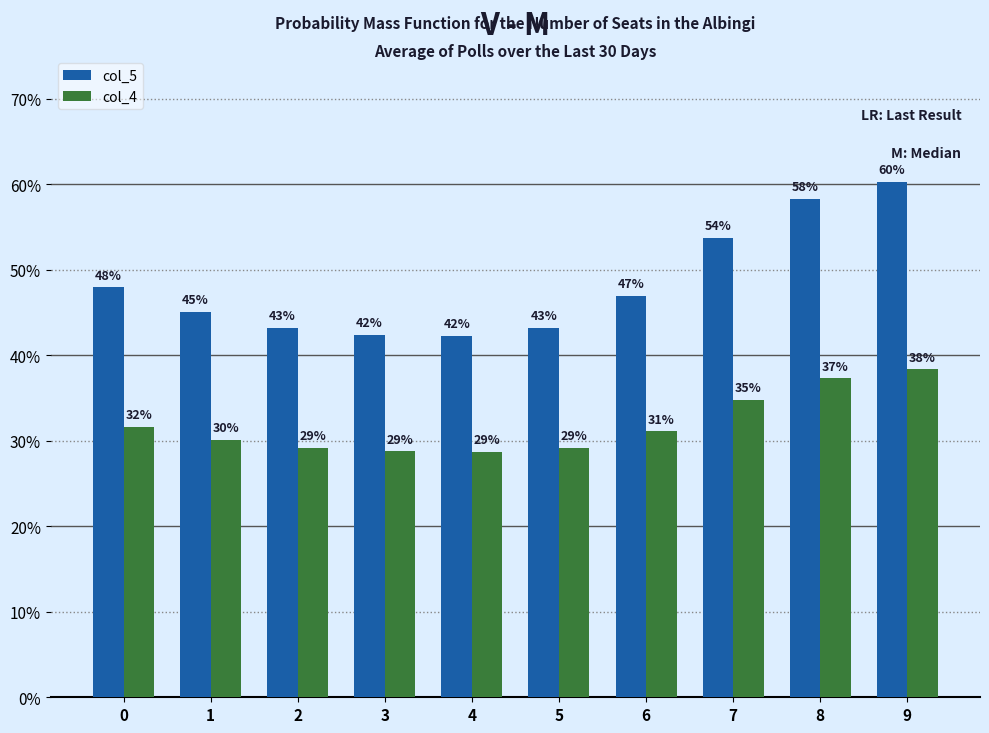

Which has a higher value, 6 or 7?

7